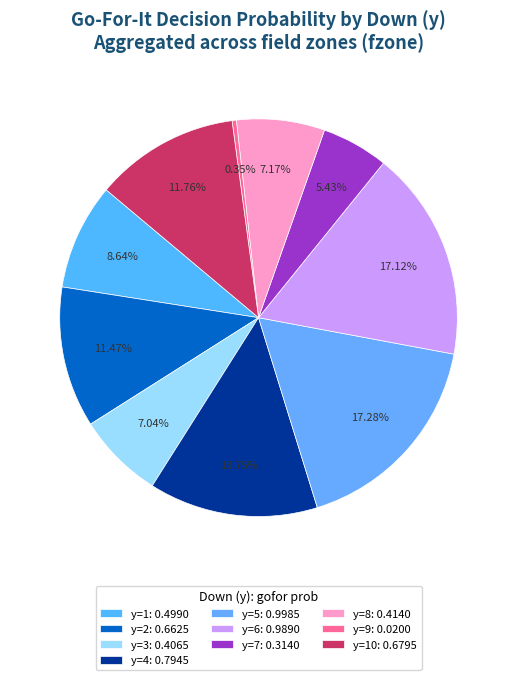

Is there any slice that represents more than half of the pie?

No